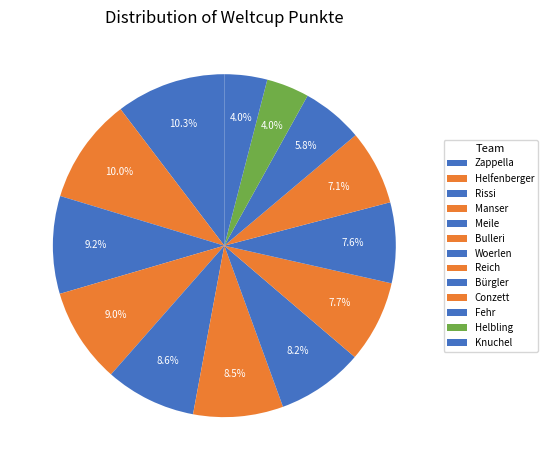

How many slices are in this pie chart?

13